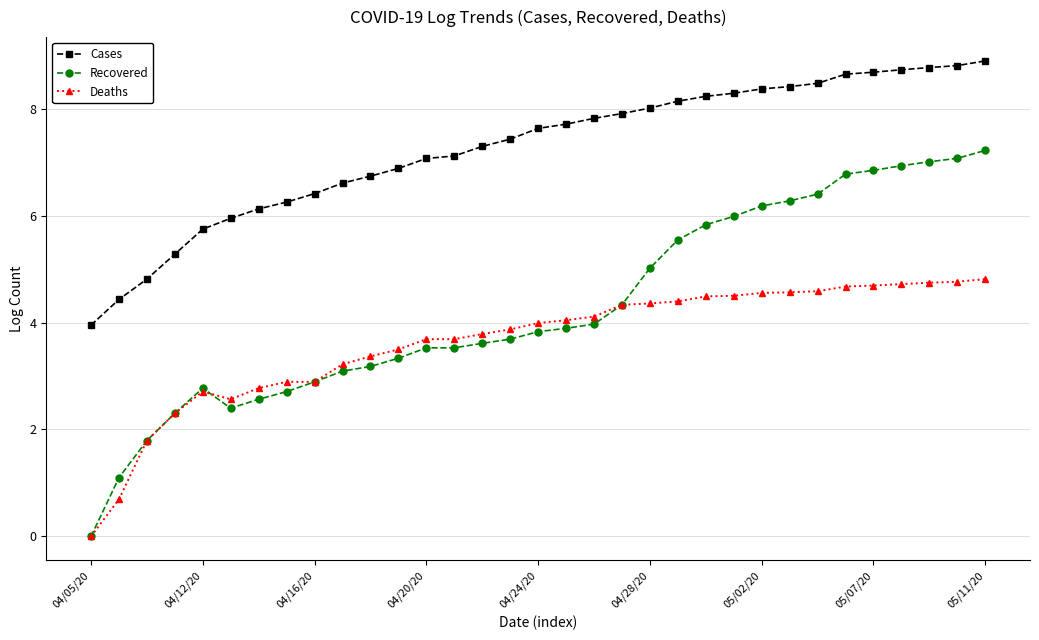

How many categories are shown in the chart?

33